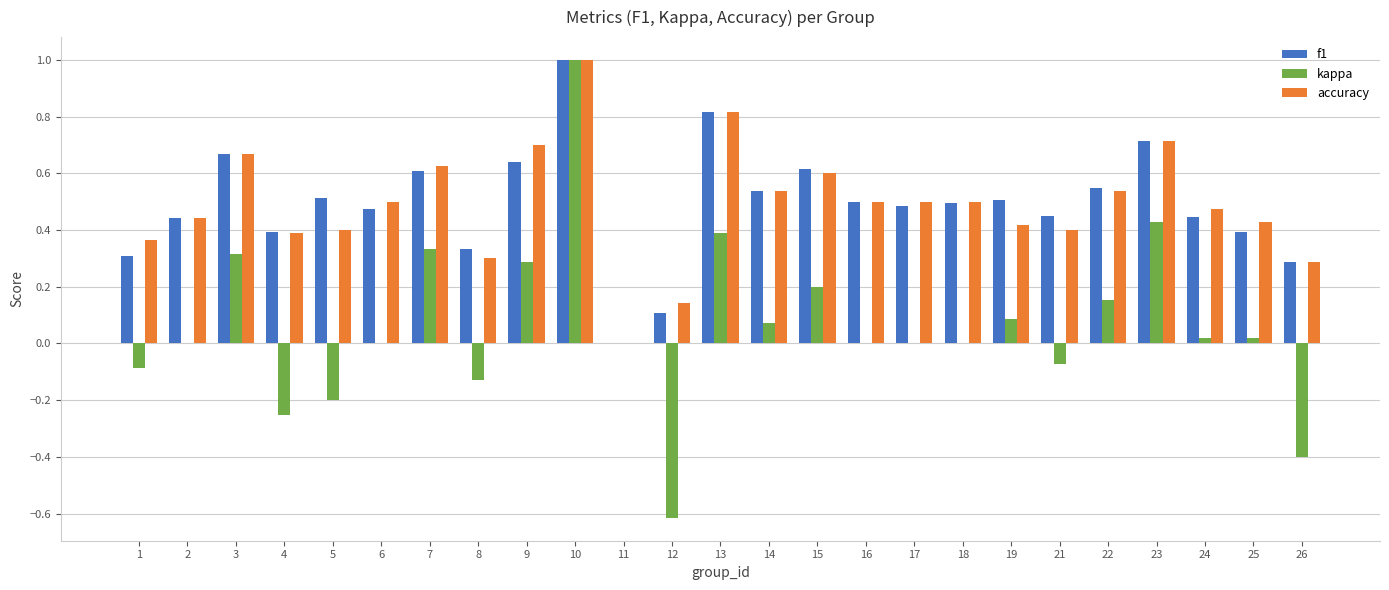

True or false: accuracy has a value of 0.4 at 4.

True